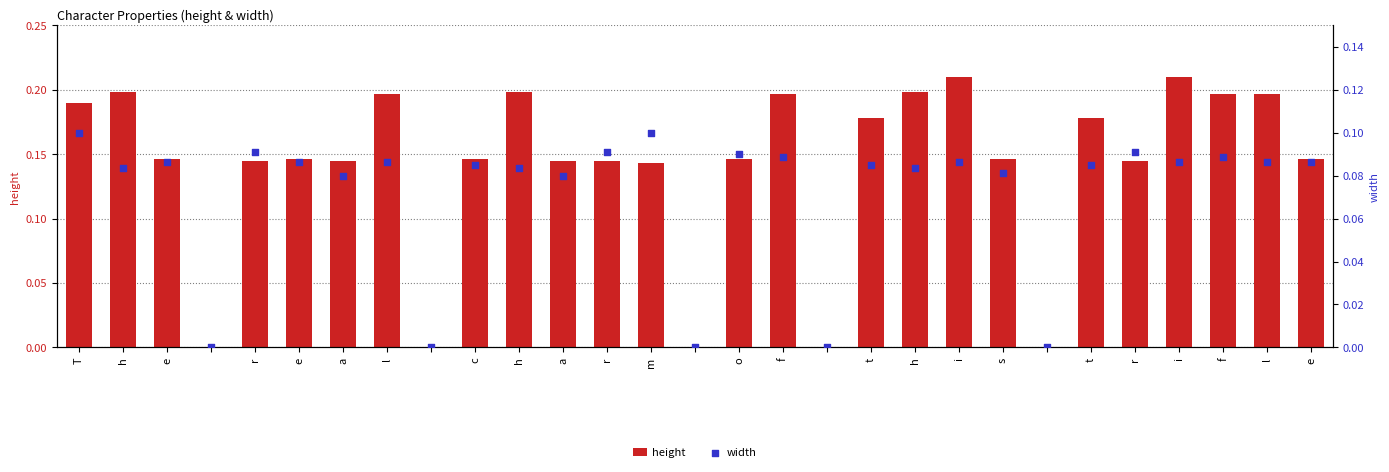

Is the value of width at T greater than the value of height at t?

No